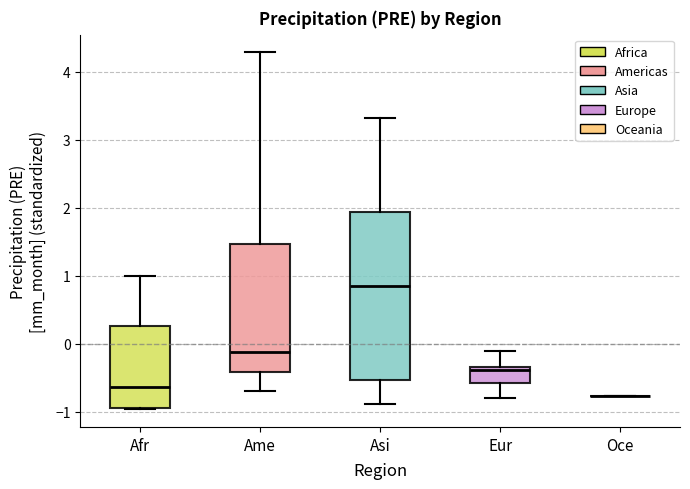

Reading left to right, transcribe this box plot: for each box, give where its median line is, the range the box spans, and where its two whiskers end, as read against the y-axis. The values are not printed on the chart, so give them approximately, as read against the axis.

Afr: median -0.6, box -0.9 to 0.3, whiskers -1.0 to 1.0
Ame: median -0.1, box -0.4 to 1.5, whiskers -0.7 to 4.3
Asi: median 0.8, box -0.5 to 1.9, whiskers -0.9 to 3.3
Eur: median -0.4, box -0.6 to -0.3, whiskers -0.8 to -0.1
Oce: box collapsed to a line at -0.8, whiskers -0.8 to -0.8